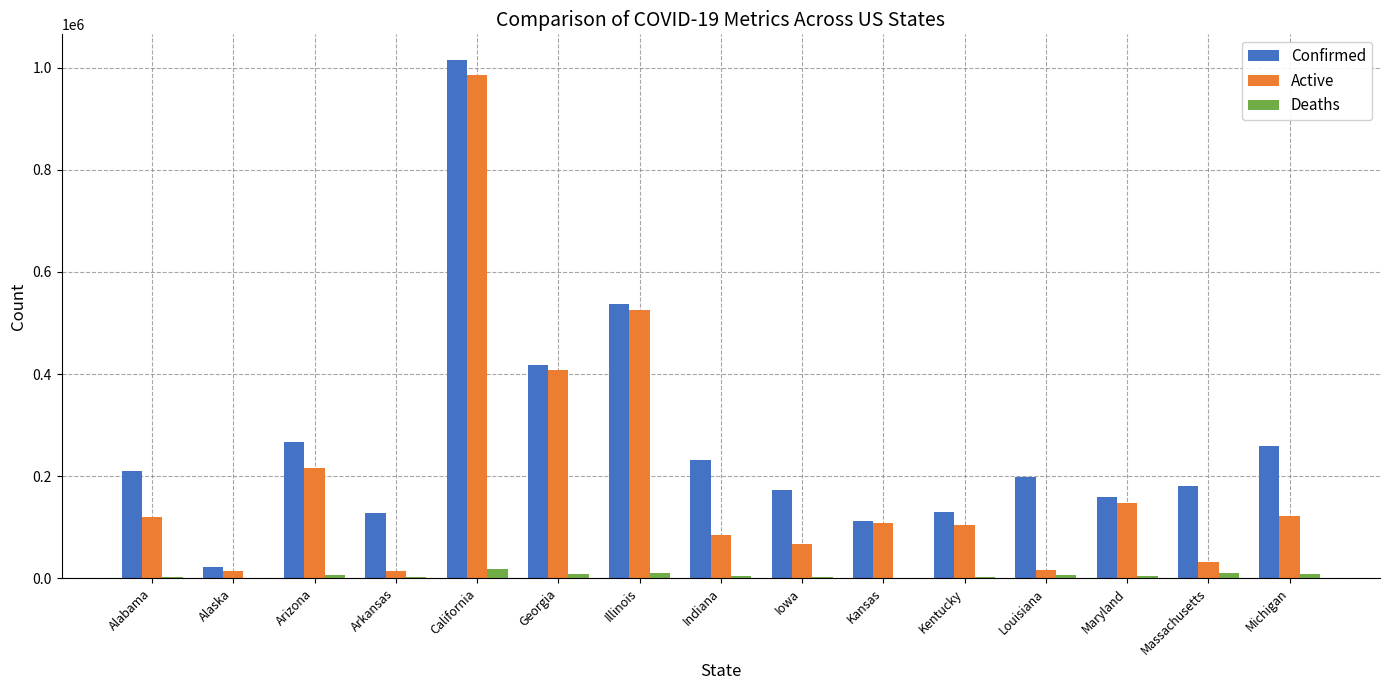

Is the value of Confirmed at Kentucky greater than the value of Active at Kentucky?

Yes